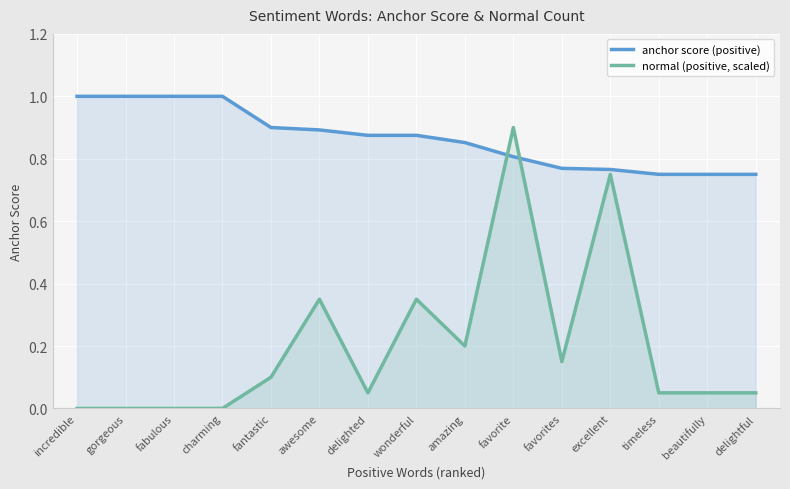

What is the difference between the anchor score (positive) values at favorites and fantastic?

0.1